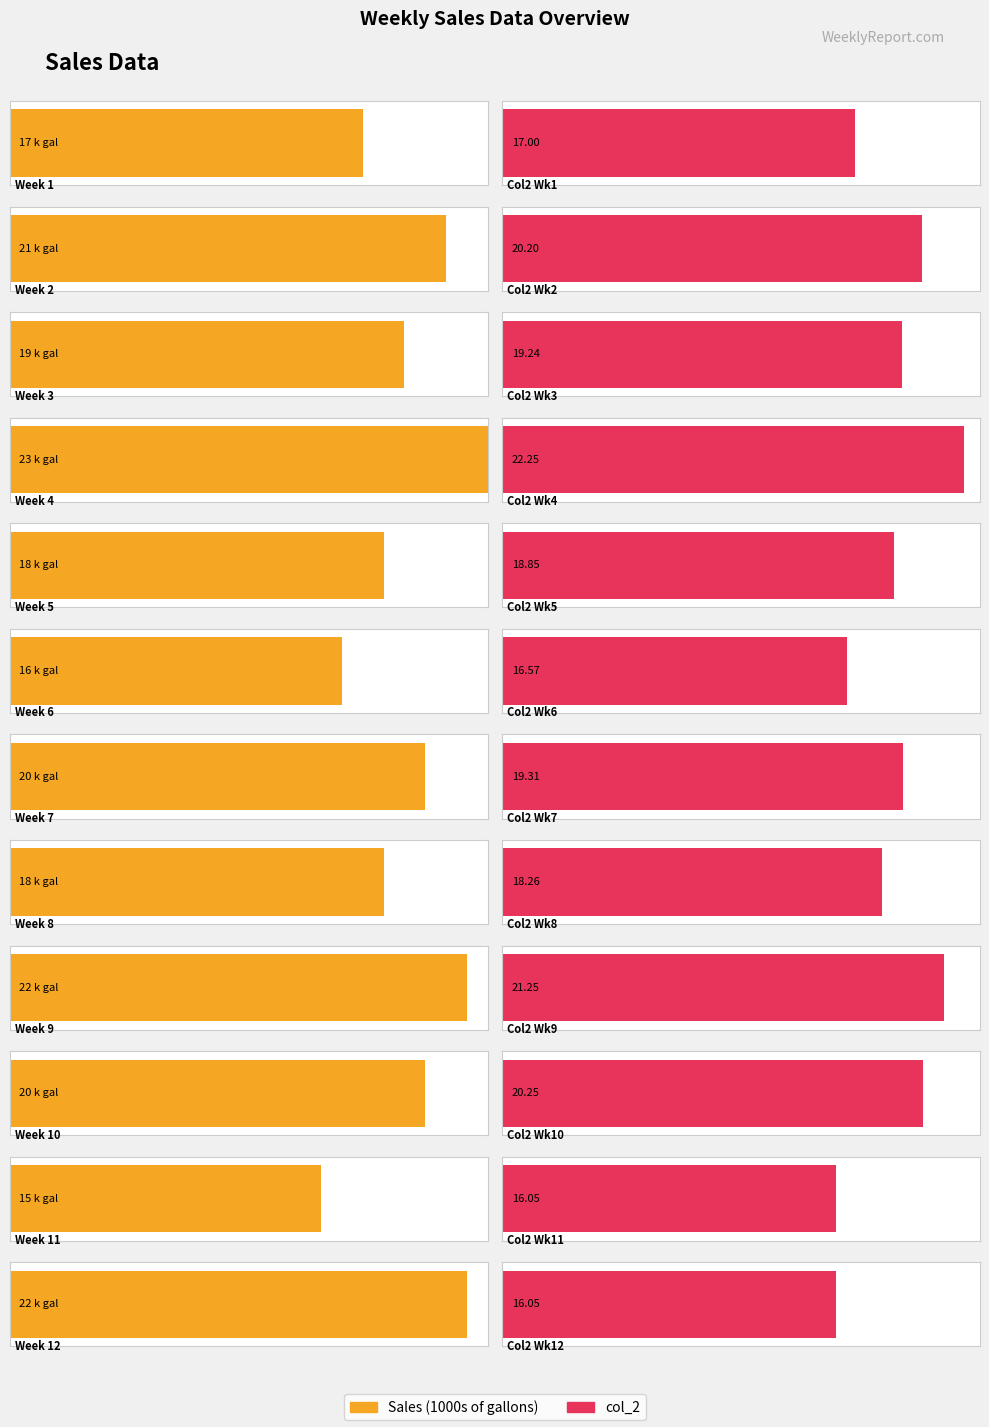

Are the bars horizontal?

Yes